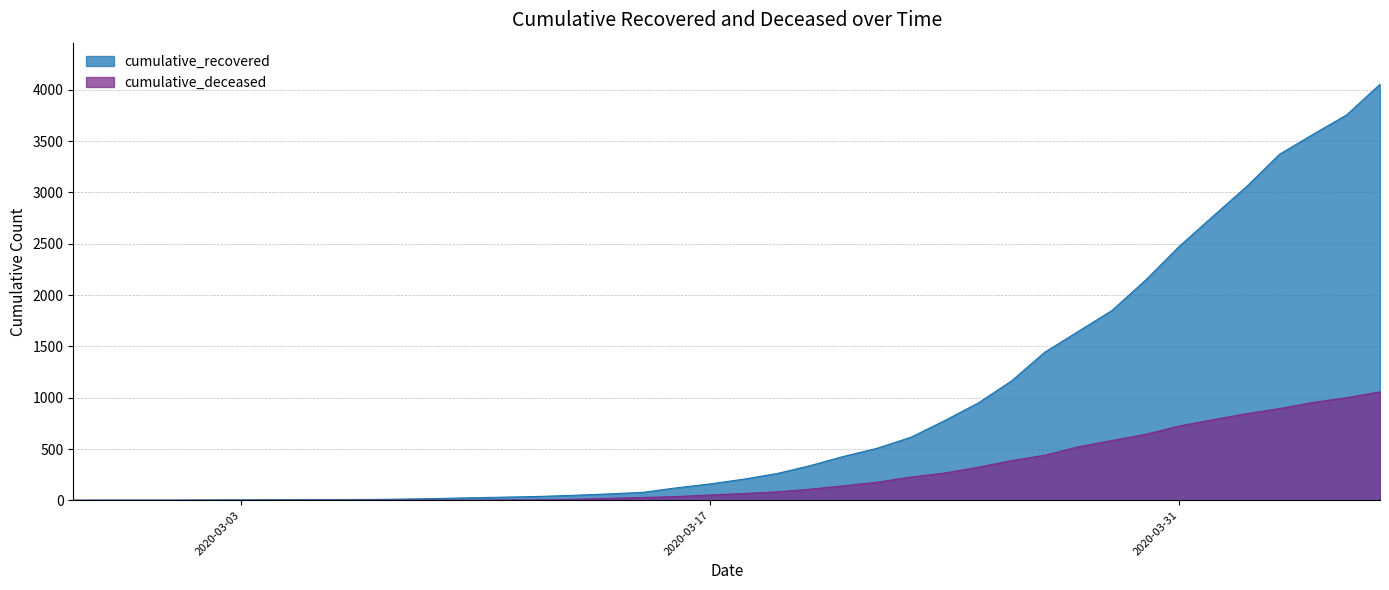

True or false: cumulative_recovered and cumulative_deceased intersect in this chart.

False